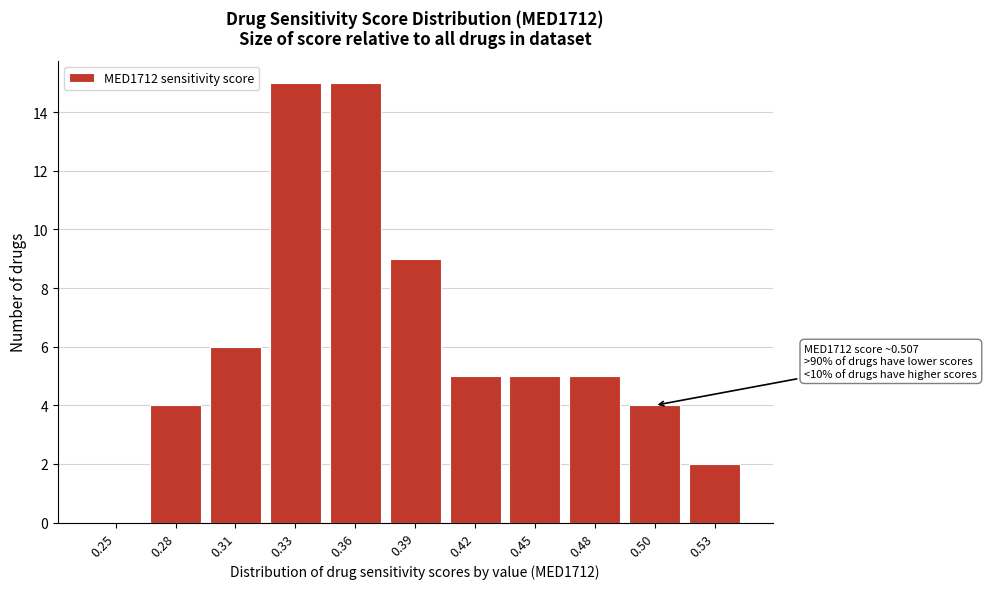

Reading left to right, what are all the values shown in this chart?

0.25=0	0.28=4	0.31=6	0.33=15	0.36=15	0.39=9	0.42=5	0.45=5	0.48=5	0.50=4	0.53=2